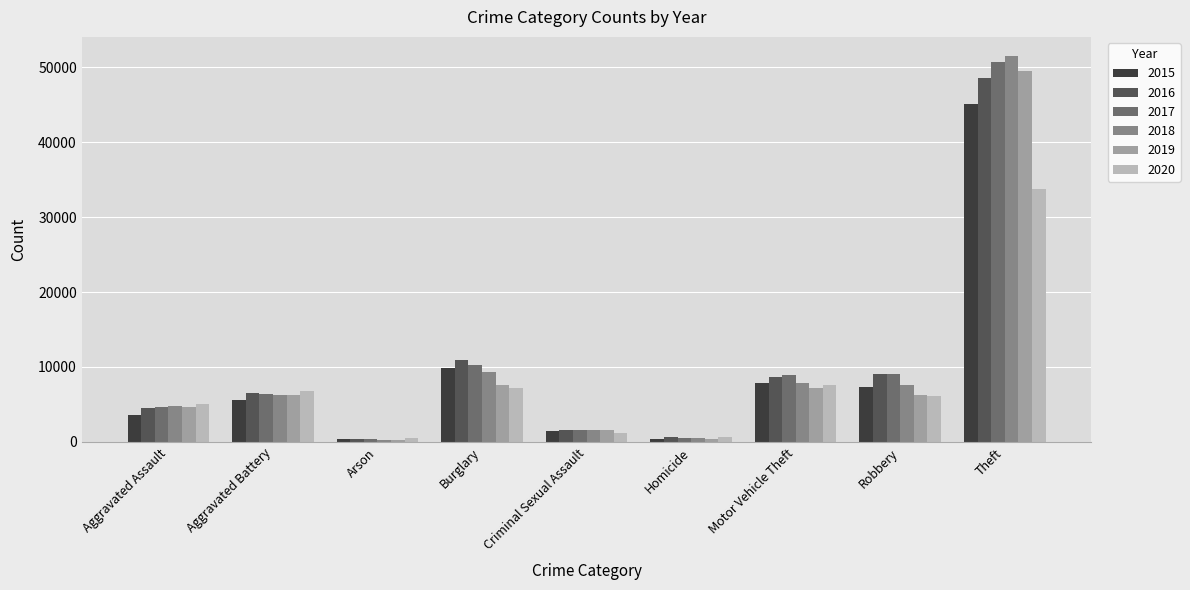

Which series changed the most between Criminal Sexual Assault and Motor Vehicle Theft?

2017